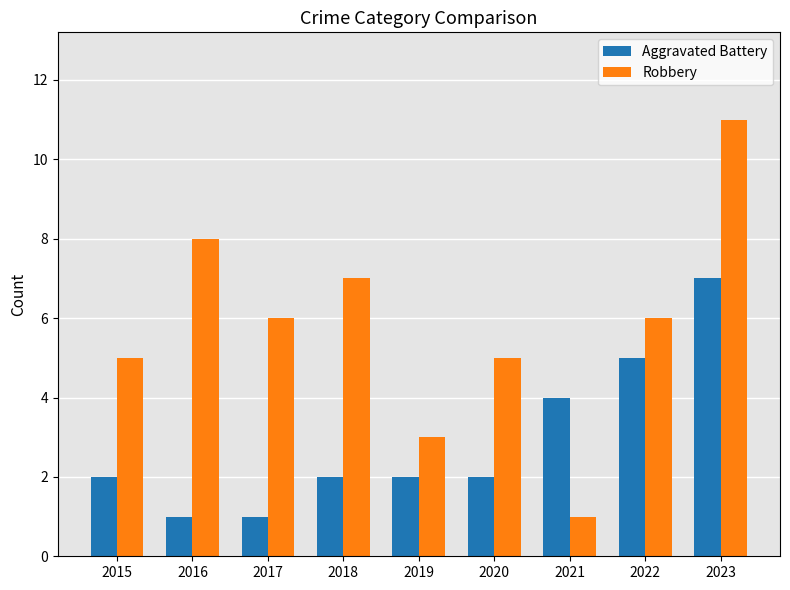

What is the difference between the highest and lowest values at 2020?

3